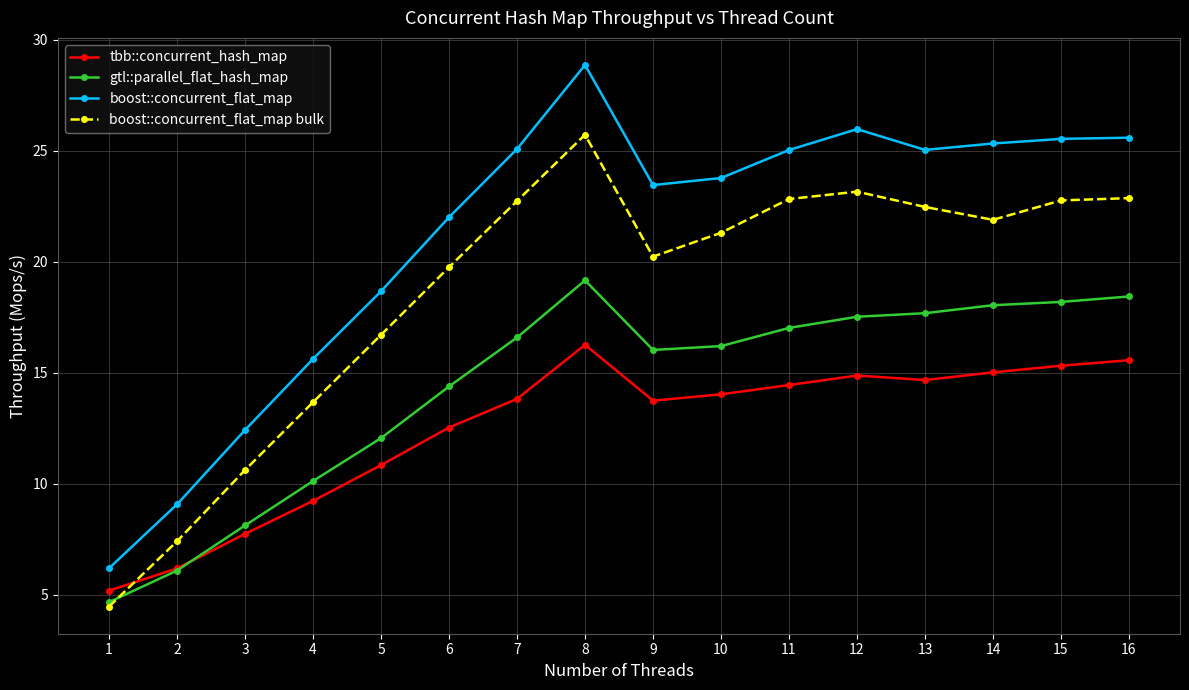

Does the chart display data point markers on the line(s)?

Yes